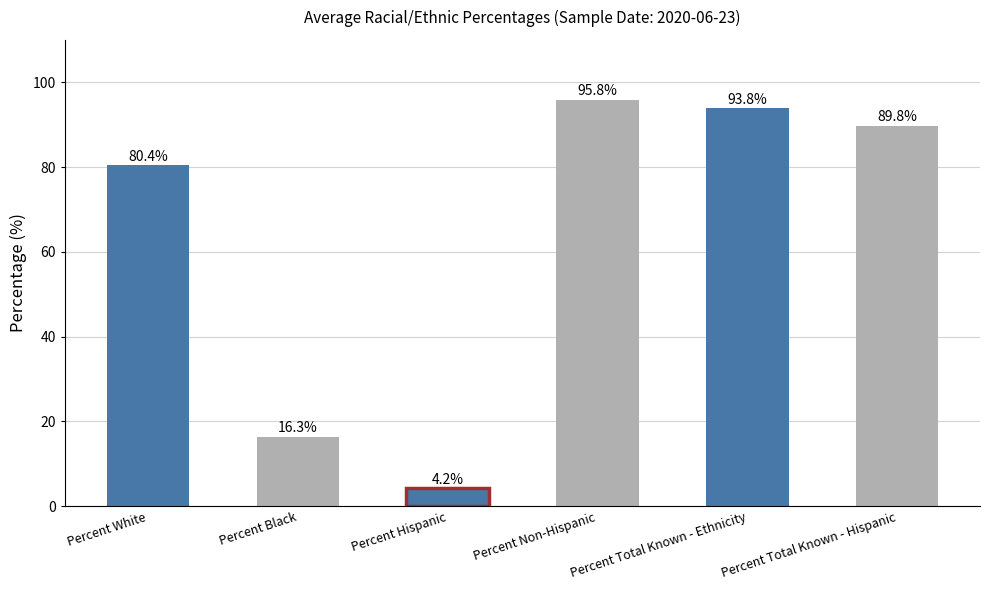

What is the ratio of the value at Percent Non-Hispanic to the value at Percent White?

1.2